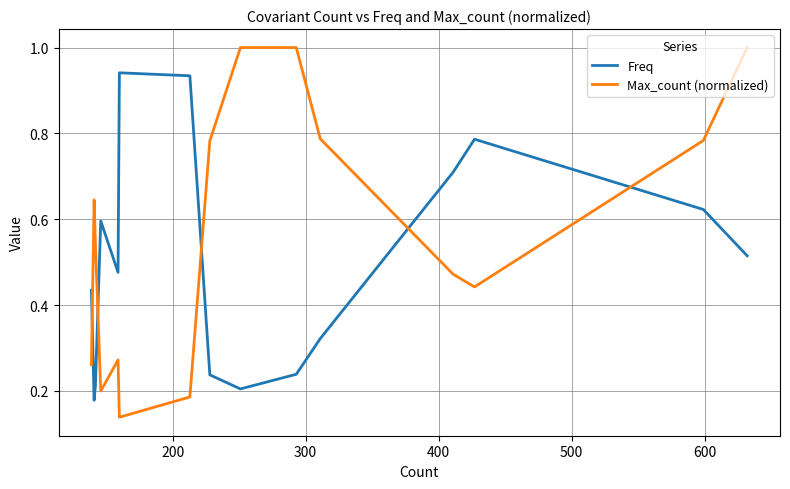

How many lines are shown in the chart?

2